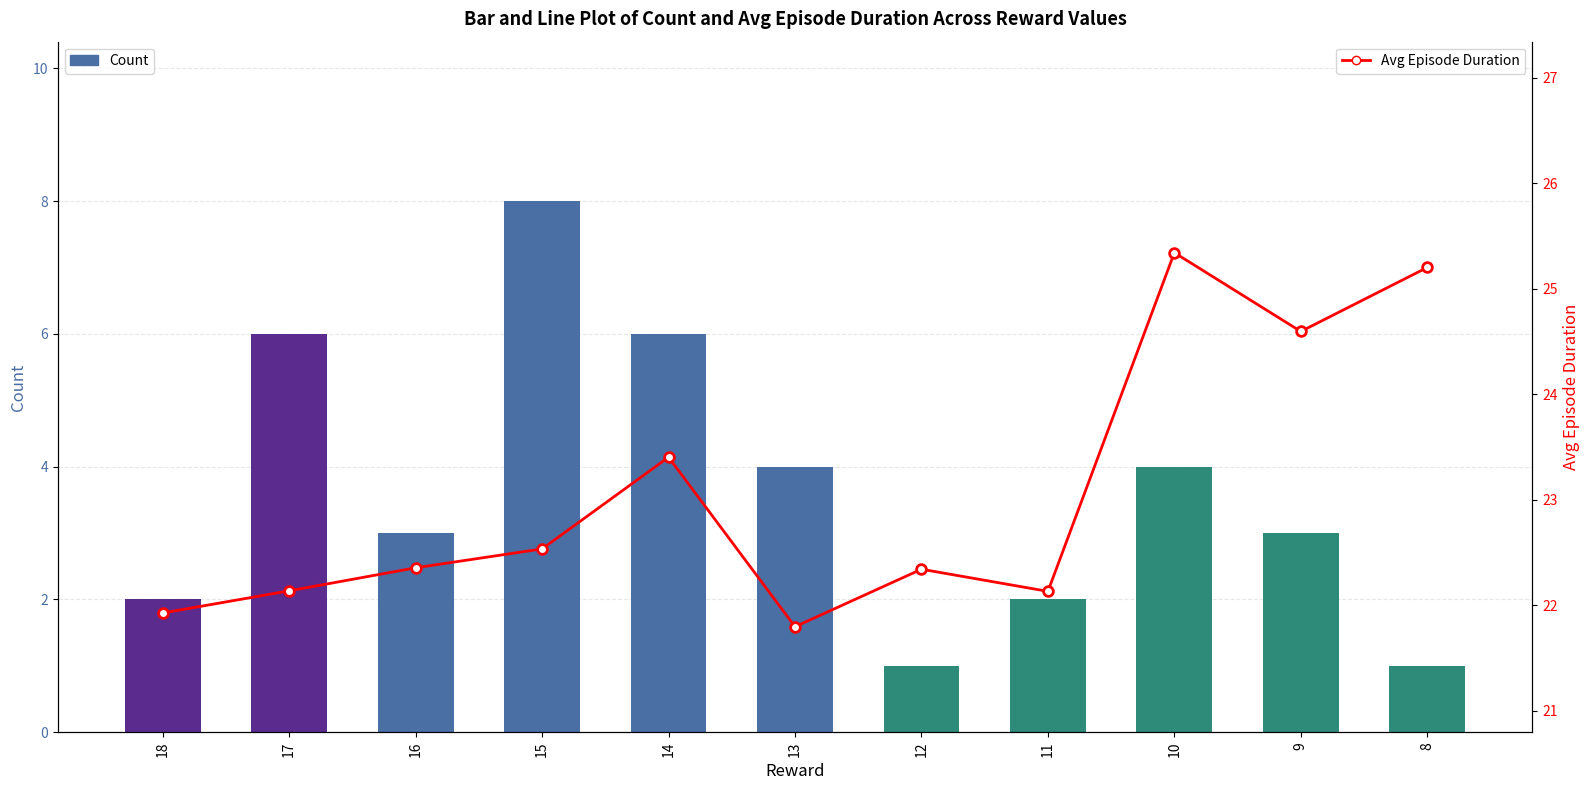

Are the bars horizontal?

No